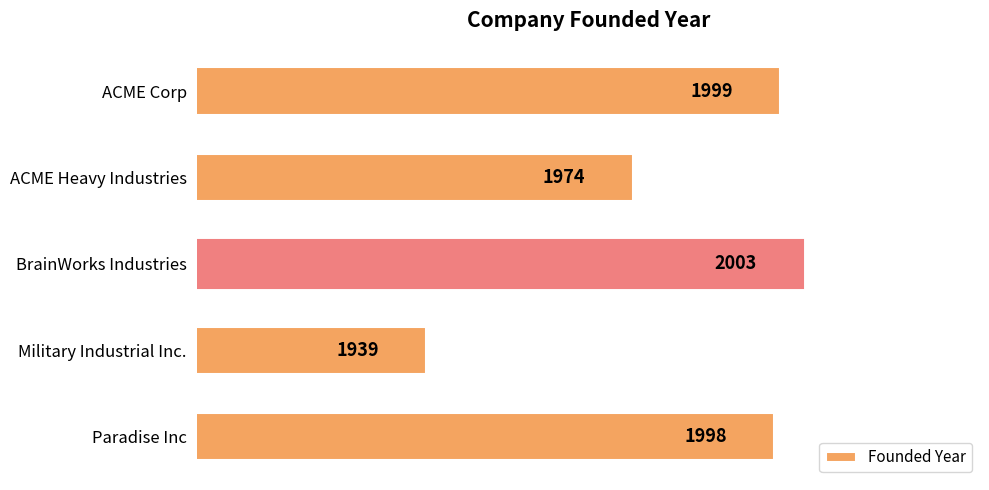

What is the maximum value shown in the chart?

2003